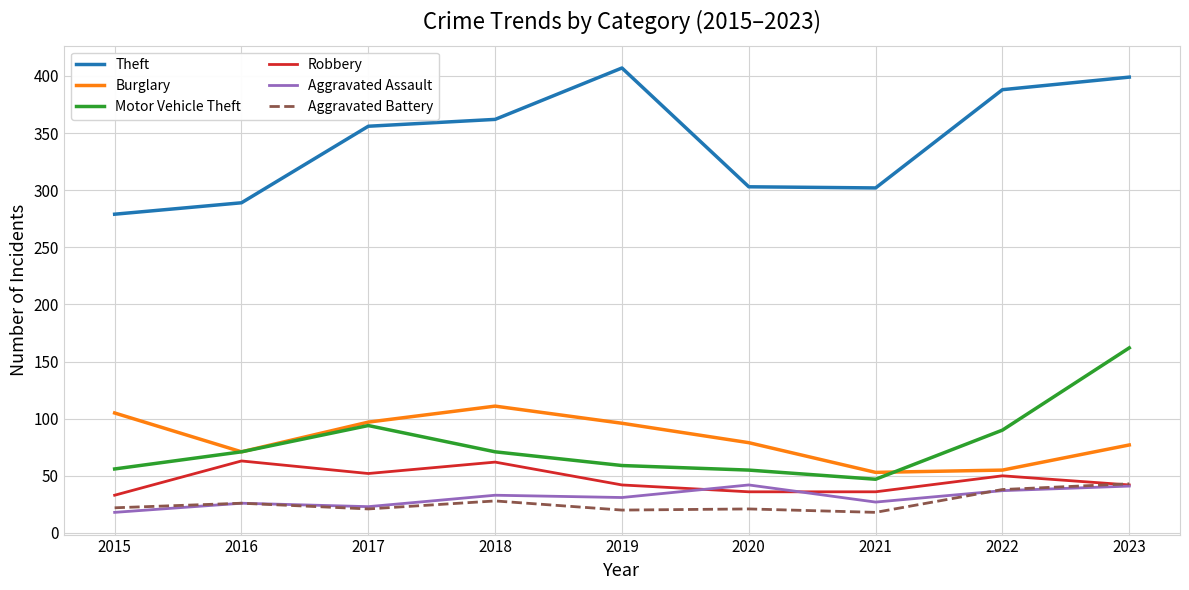

Where does the Robbery series first go above 42?

2016